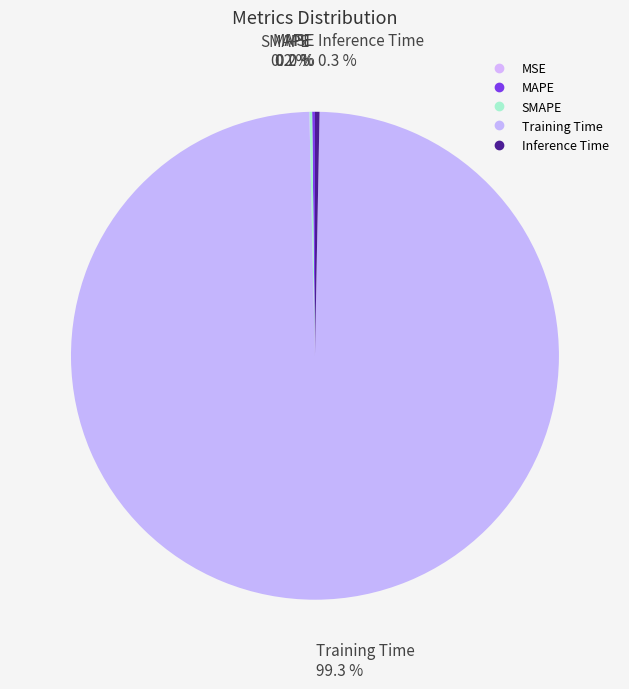

Which slice represents more than half of the pie?

Training Time